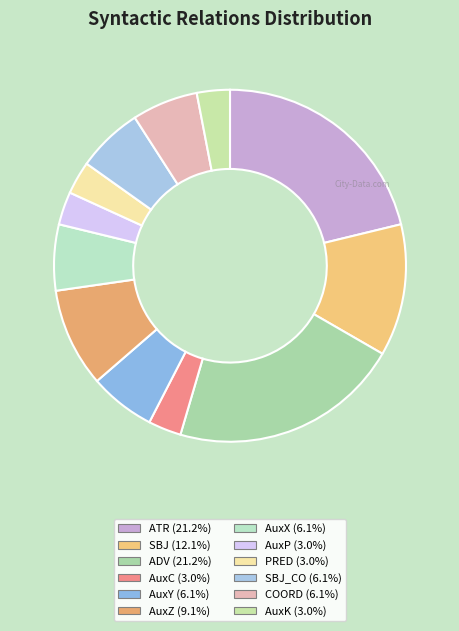

How many segments does this pie chart have?

12